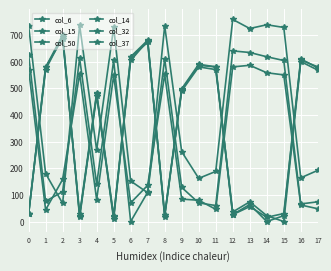

How many interior local peaks does the col_50 series have?

4